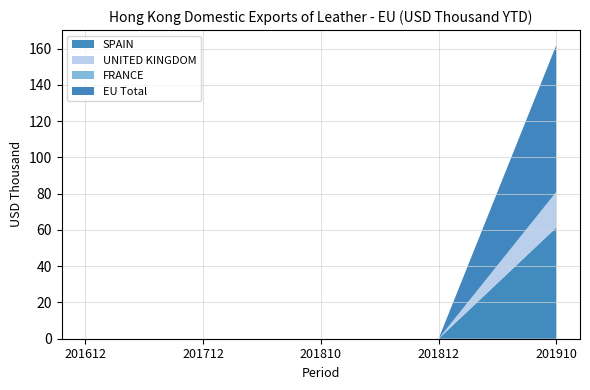

Reading right to left, extract all data points from this chart.

SPAIN: 201910=61.4	201812=0.0	201810=0.0	201712=0.0	201612=0.0
UNITED KINGDOM: 201910=19.7	201812=0.0	201810=0.0	201712=0.0	201612=0.0
FRANCE: 201910=0.1	201812=0.0	201810=0.0	201712=0.0	201612=0.0
EU Total: 201910=81.1	201812=0.0	201810=0.0	201712=0.0	201612=0.0